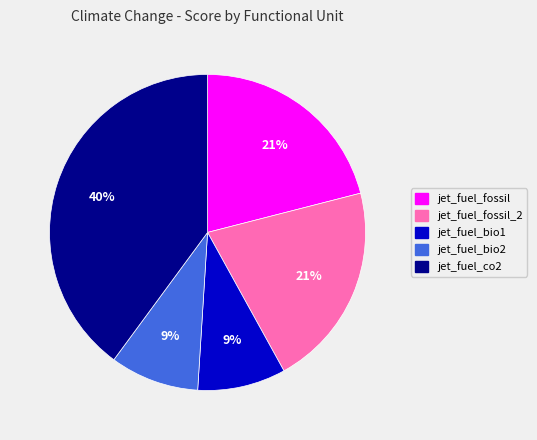

To the nearest percent, what is the difference between the largest and smallest slice percentages?

31%